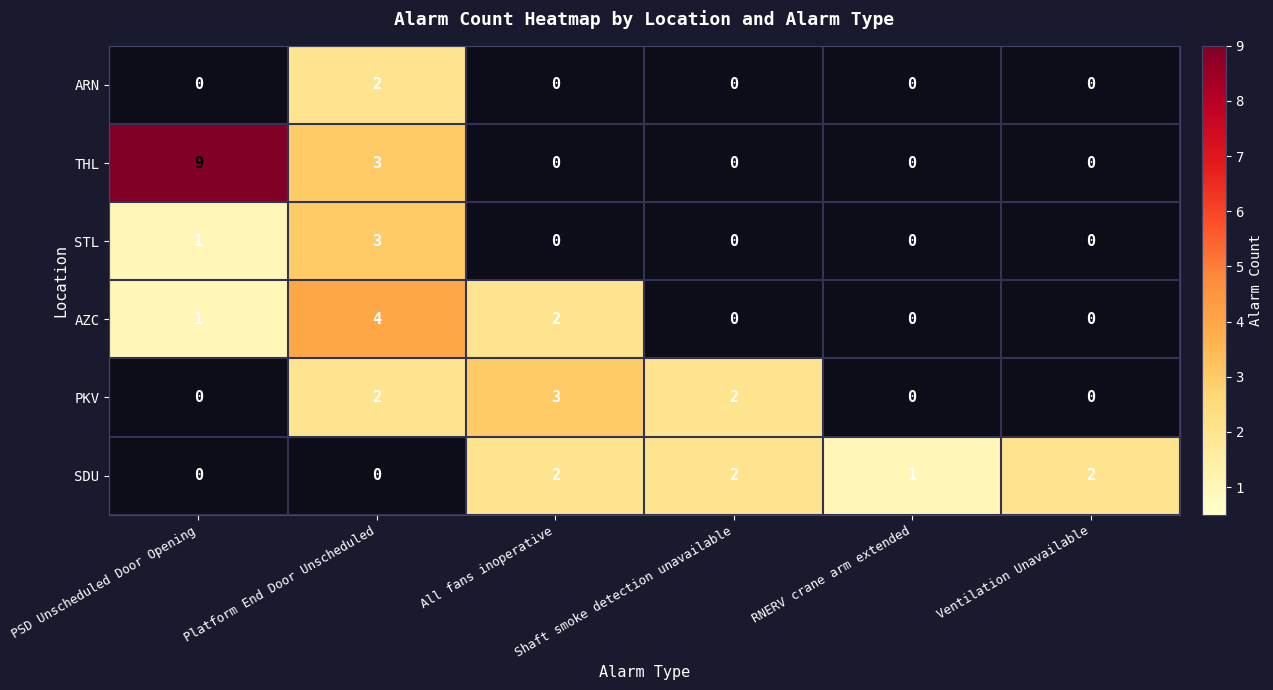

Which series changed the most between PSD Unscheduled Door Opening and Shaft smoke detection unavailable?

THL